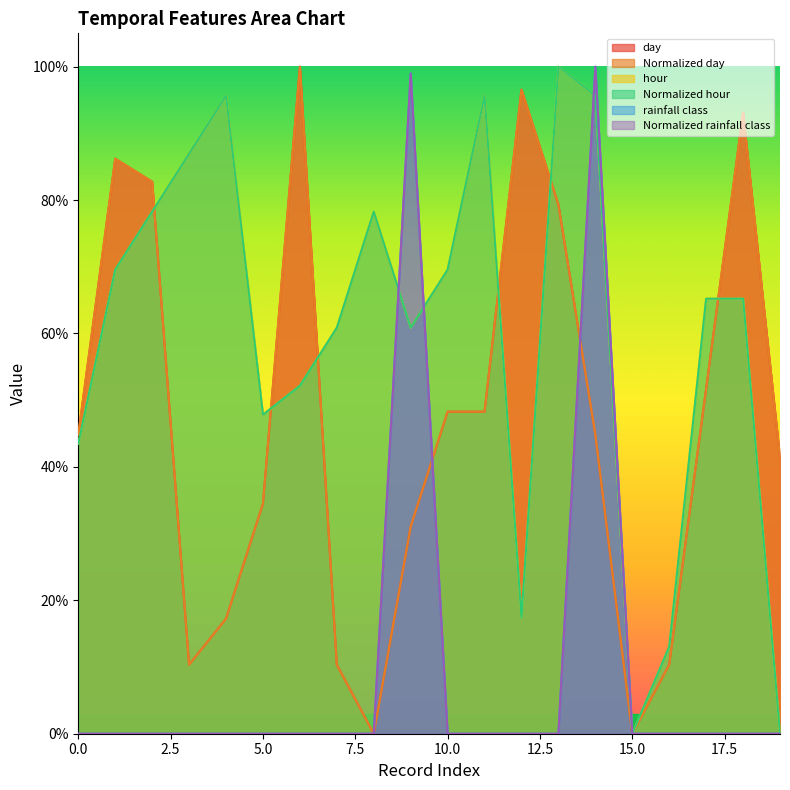

What is the difference between the maximum and minimum values in the Normalized rainfall class series?

1.0